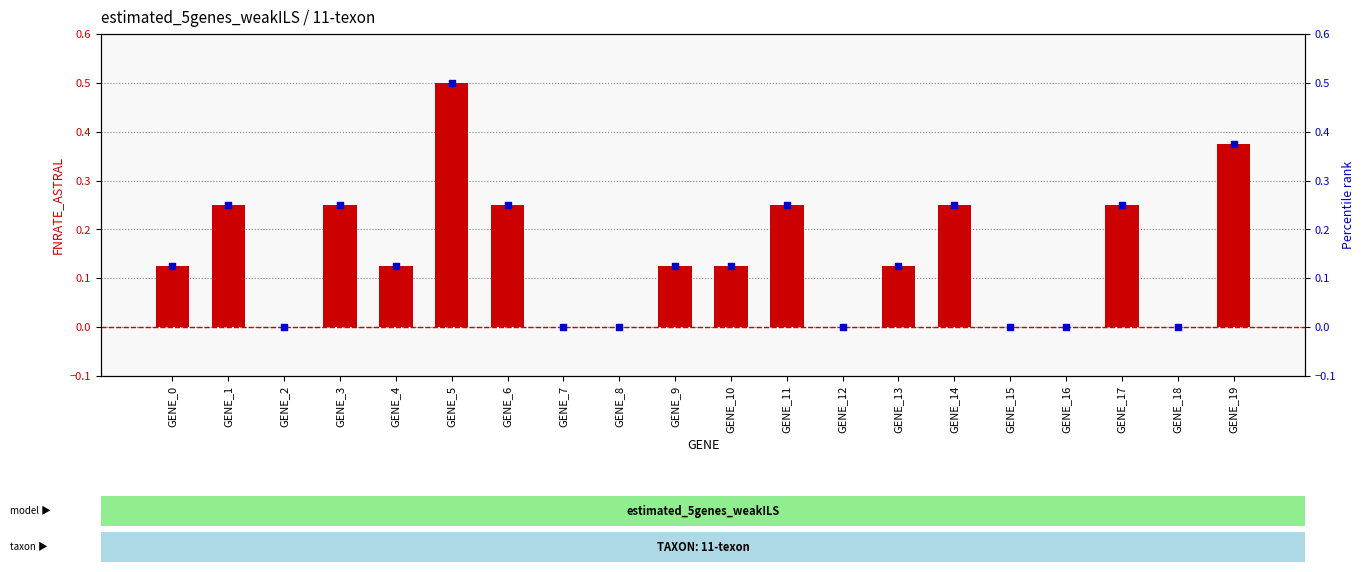

Which series has the largest total across all categories?

FNRATE_ASTRAL